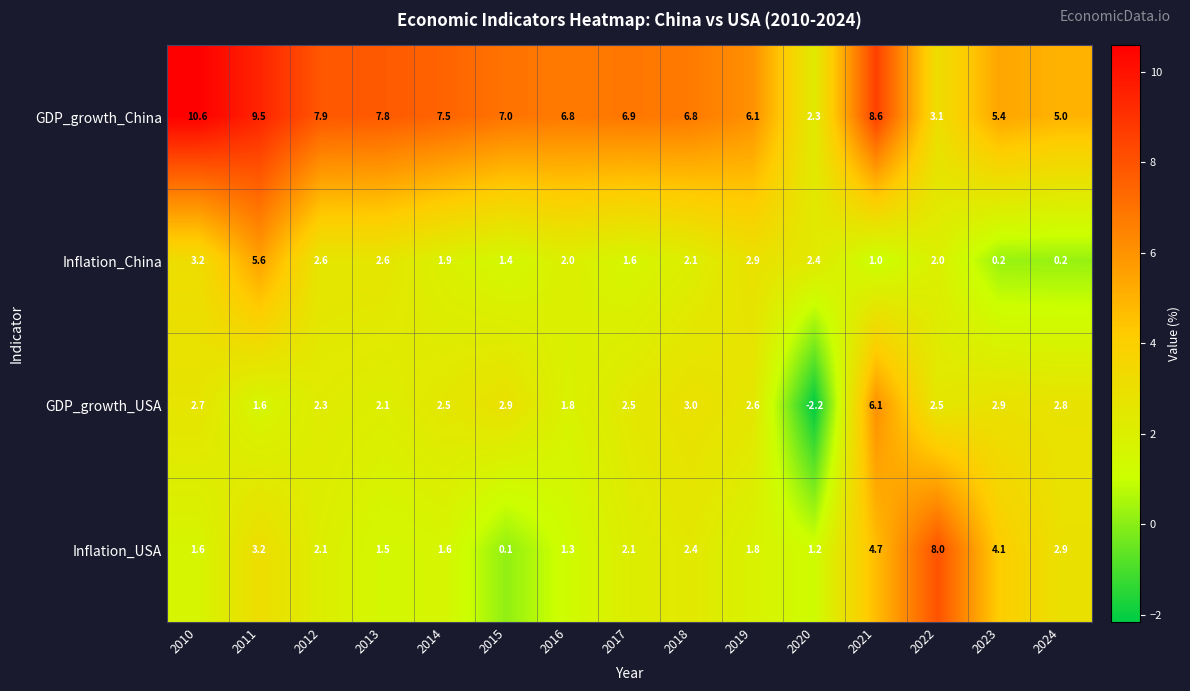

True or false: GDP_growth_China has a value of 15.0 at 2011.

False